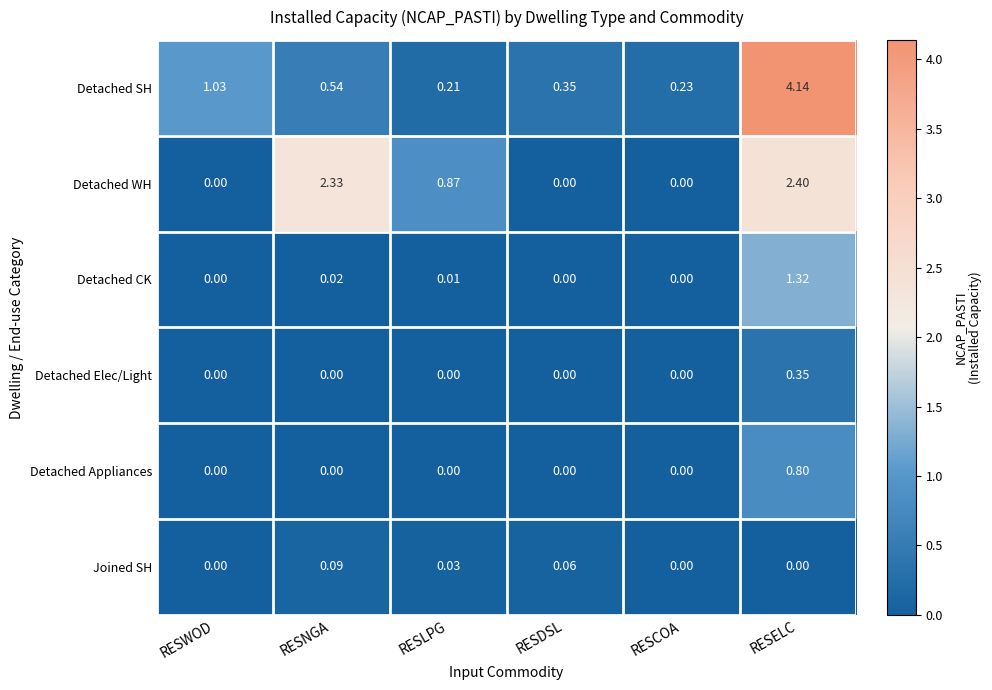

At which label does Detached CK reach its peak?

RESELC